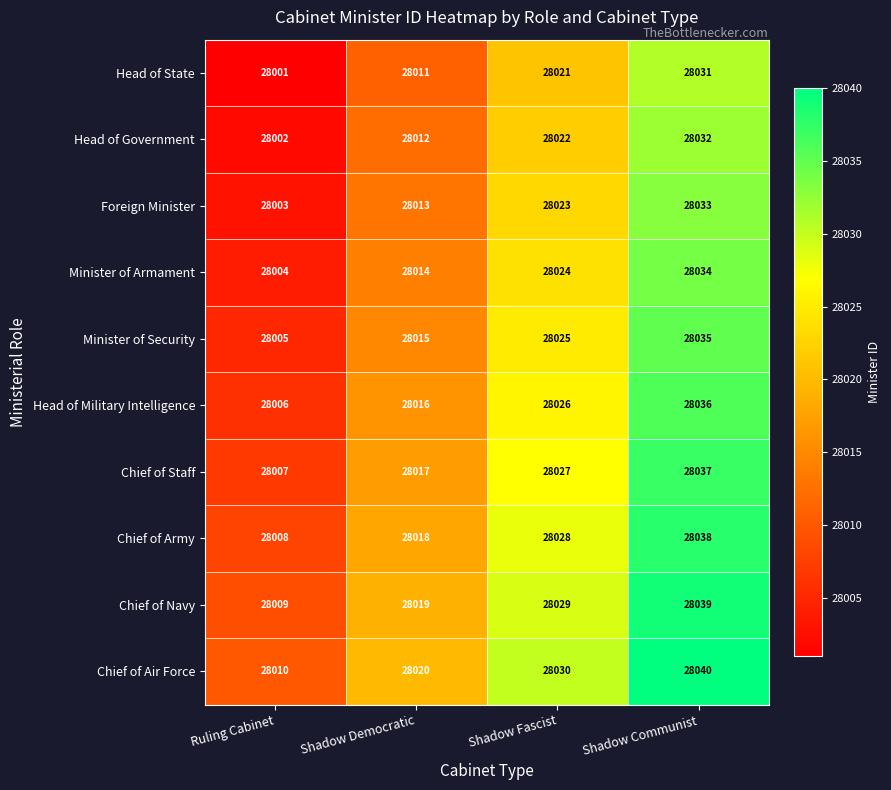

The Chief of Staff series shows 19586 at Ruling Cabinet. True or false?

False